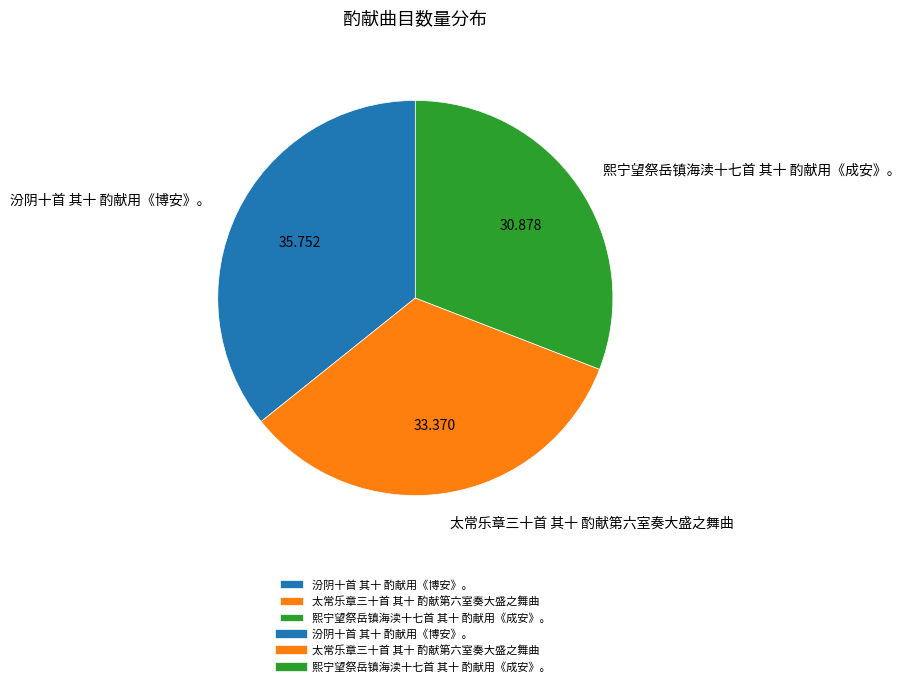

What is the ratio of the value at 汾阴十首 其十 酌献用《博安》。 to the value at 熙宁望祭岳镇海渎十七首 其十 酌献用《成安》。?

1.2